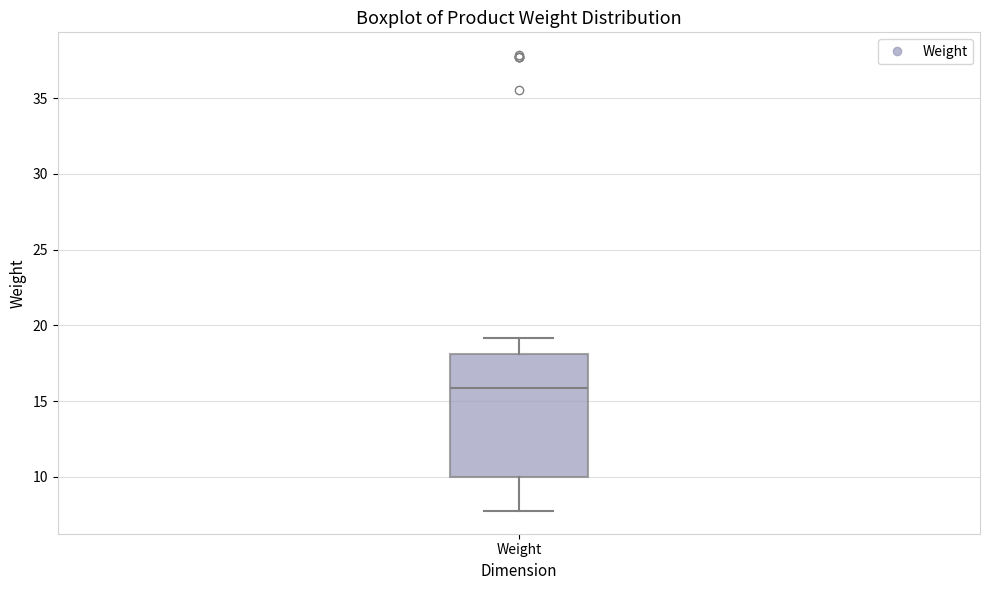

Where does the lower whisker of the box for Weight end on the y-axis? The values are not printed on the chart, so give them approximately, as read against the axis.

8